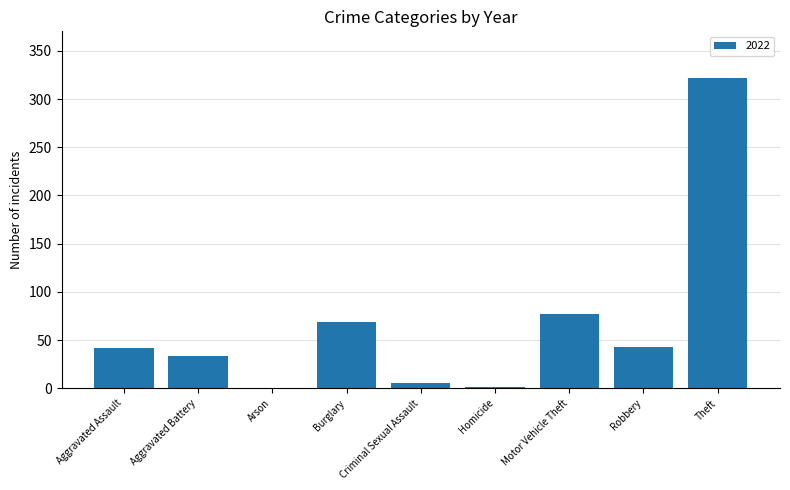

Which label corresponds to the largest value in the chart?

Theft